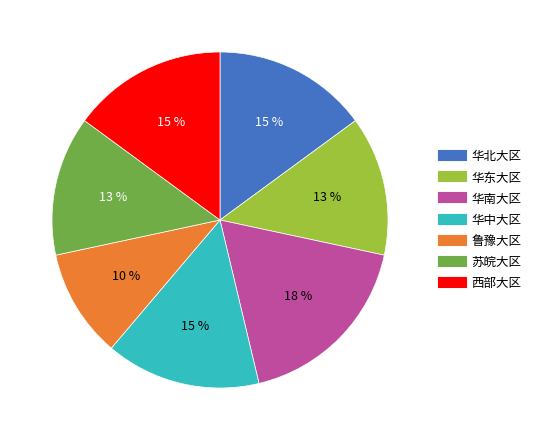

To the nearest percent, what portion does 华东大区 represent?

13%